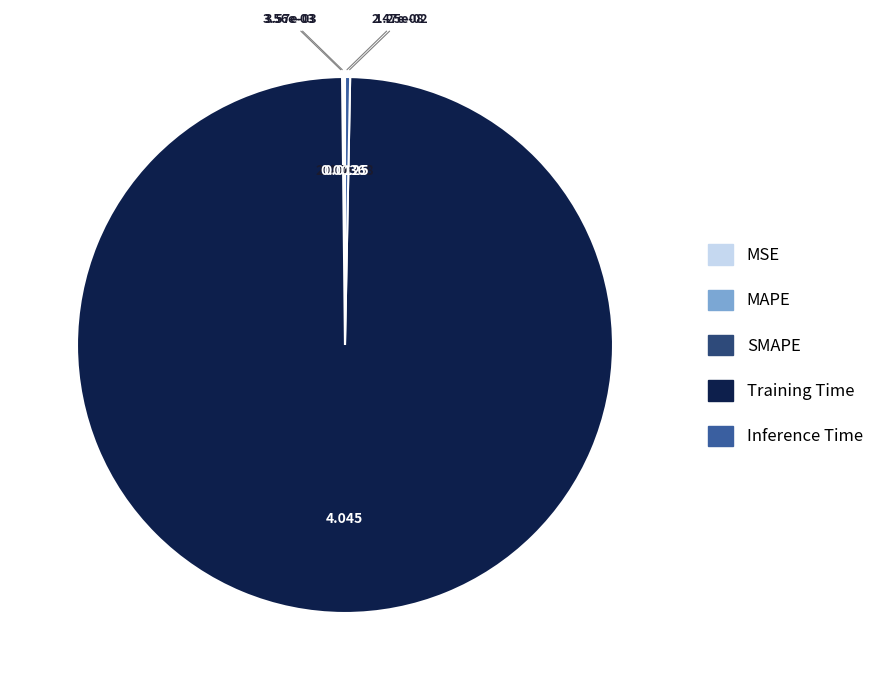

Which category has the biggest portion of the pie?

Training Time